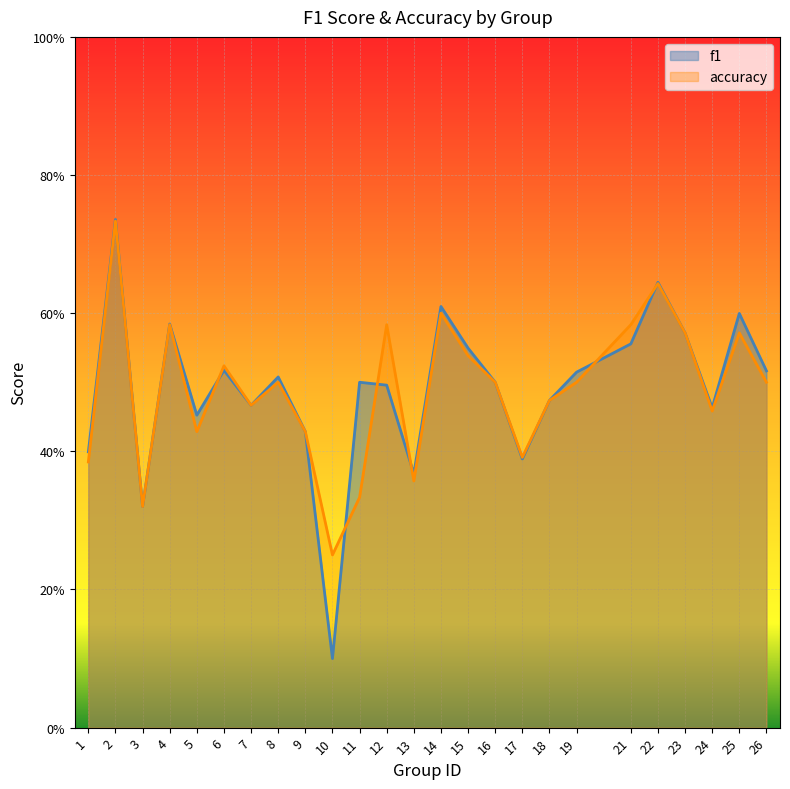

What is the difference between the maximum and minimum values in the f1 series?

0.6